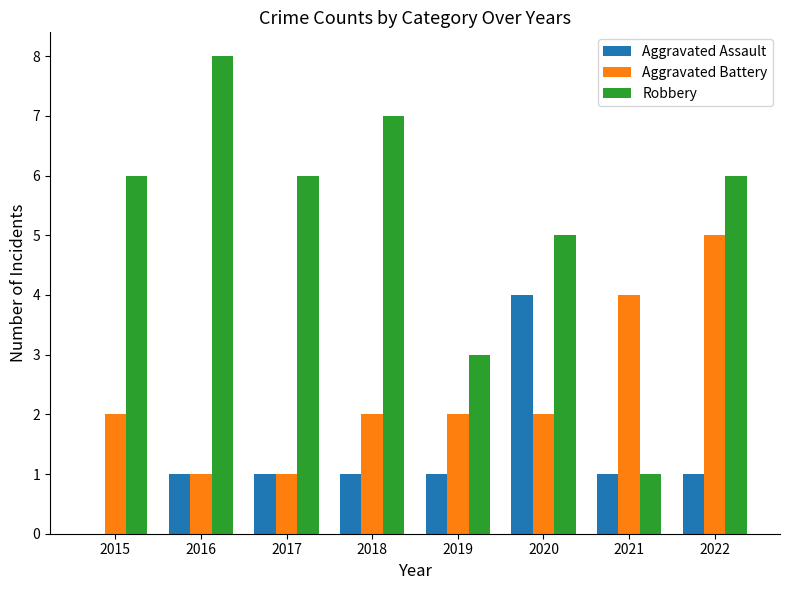

Between 2018 and 2020, which series saw the biggest shift?

Aggravated Assault